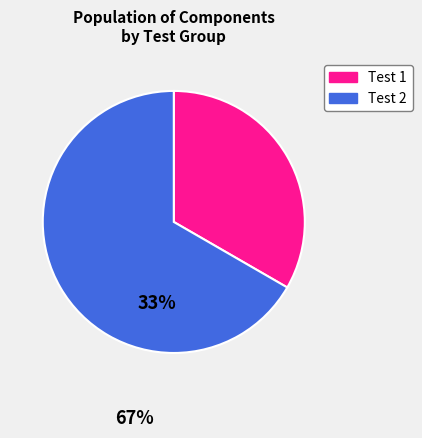

Is the sum of Test 2 and Test 1 greater than half?

Yes